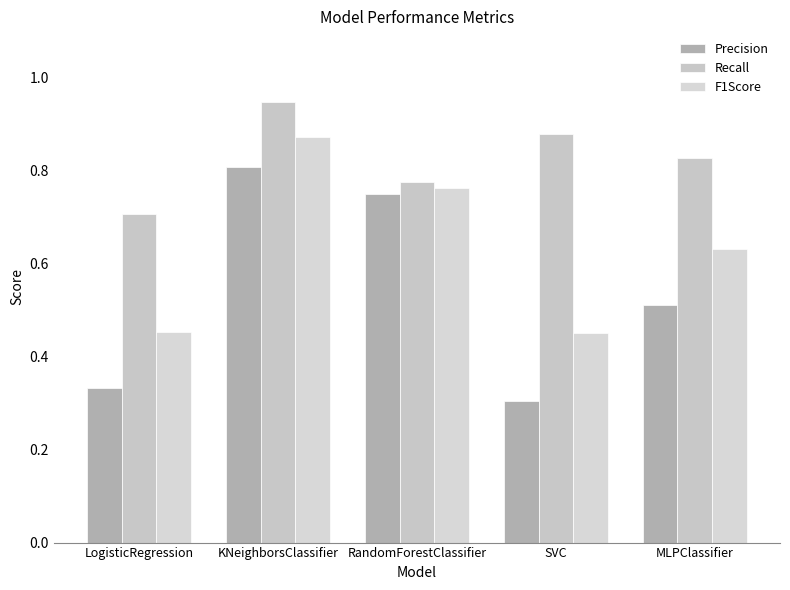

How many bars are there in total?

15